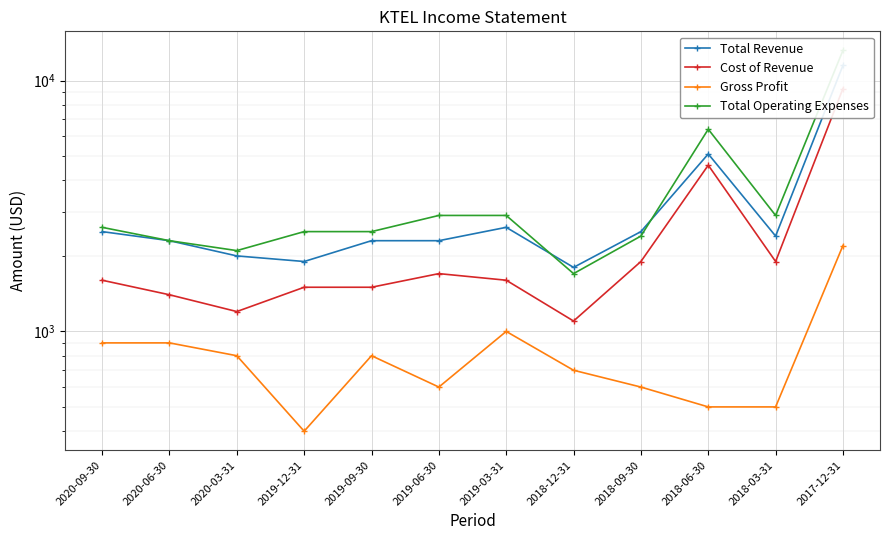

Rank the series by their average value, from lowest to highest.

Gross Profit, Cost of Revenue, Total Revenue, Total Operating Expenses